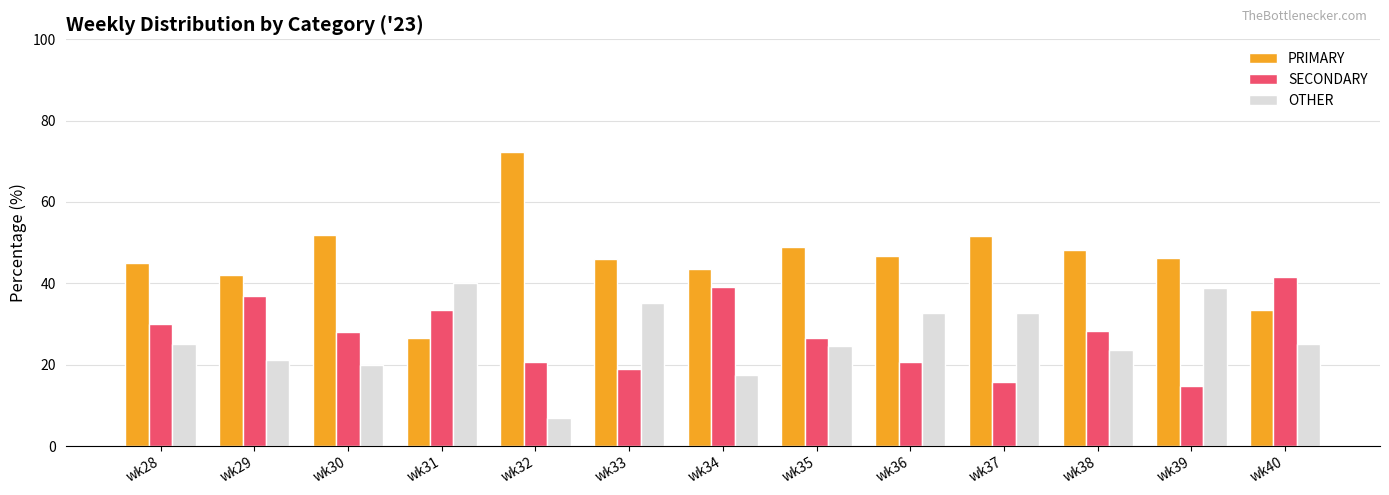

Between wk29 and wk37, which series saw the biggest shift?

SECONDARY